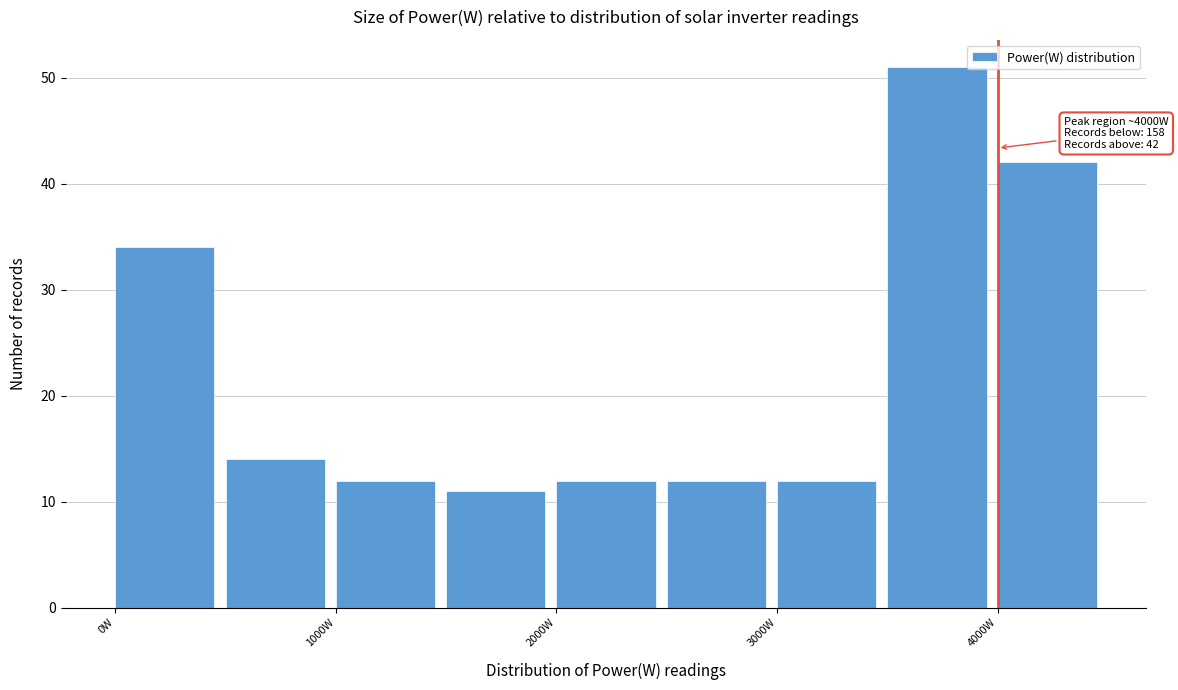

Which range on the x-axis has the tallest bar?

3500 to 4000